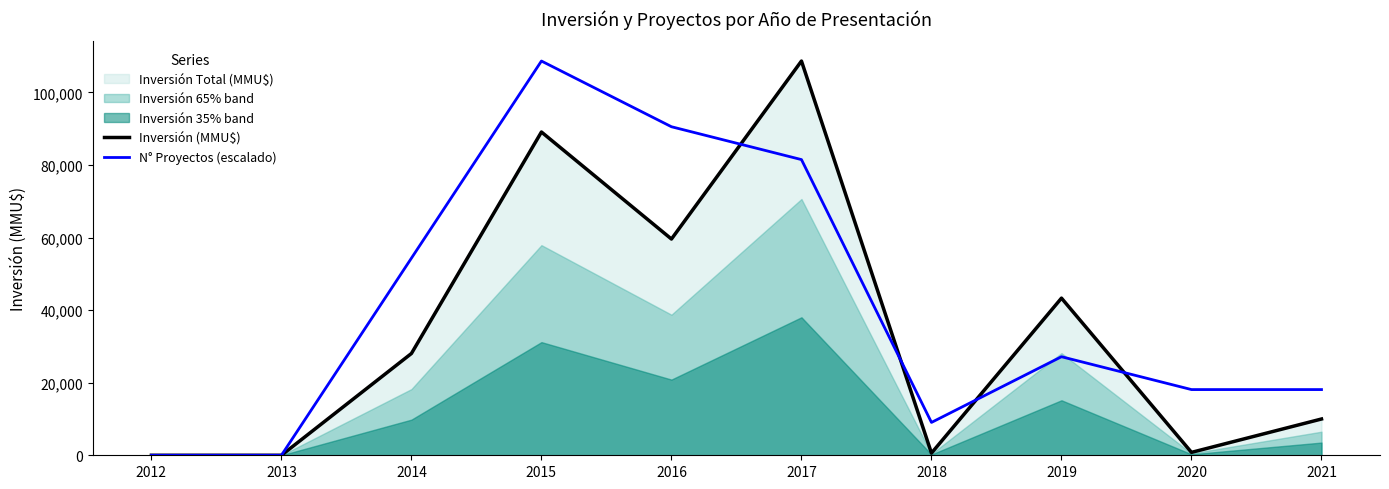

In N° Proyectos (escalado), how many points are higher than both neighbors (excluding endpoints)?

2